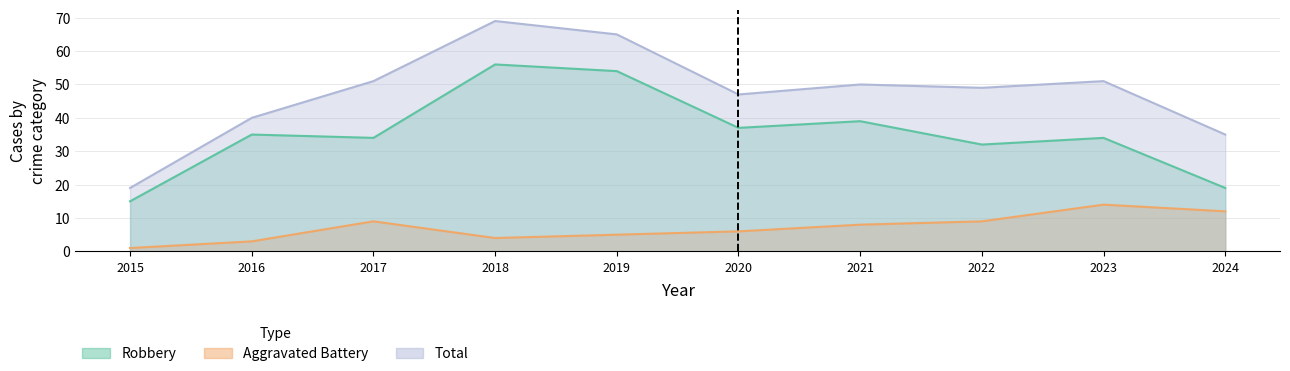

At which label does Robbery reach its minimum?

2015